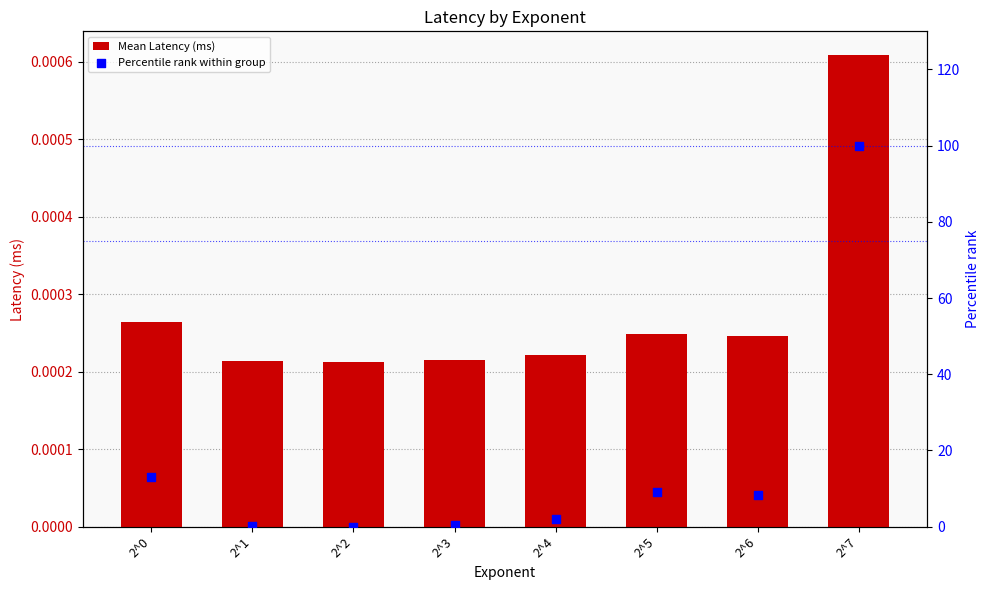

At how many categories does at least one series exceed 12?

2